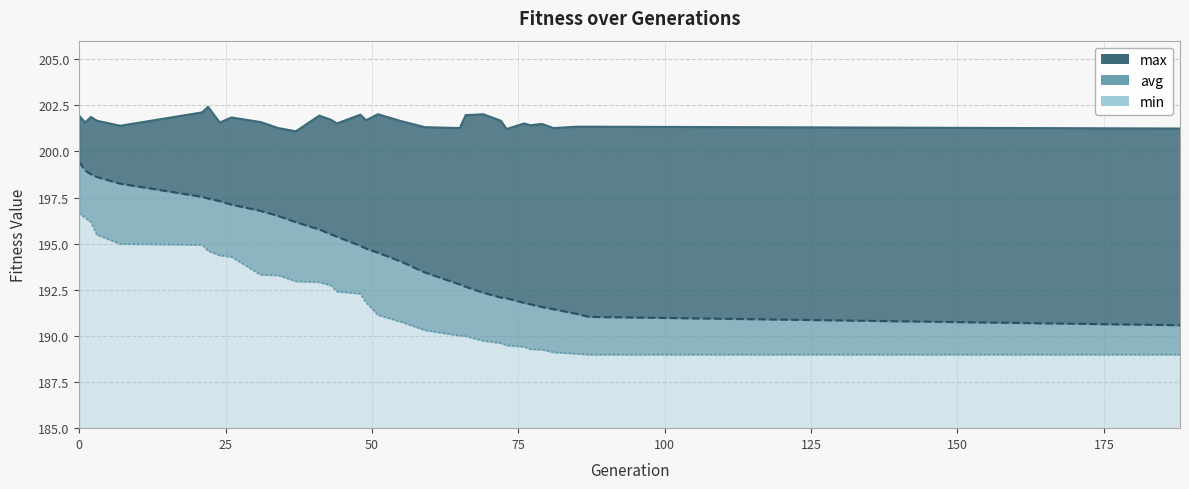

True or false: avg has more than 2 interior local peaks.

False